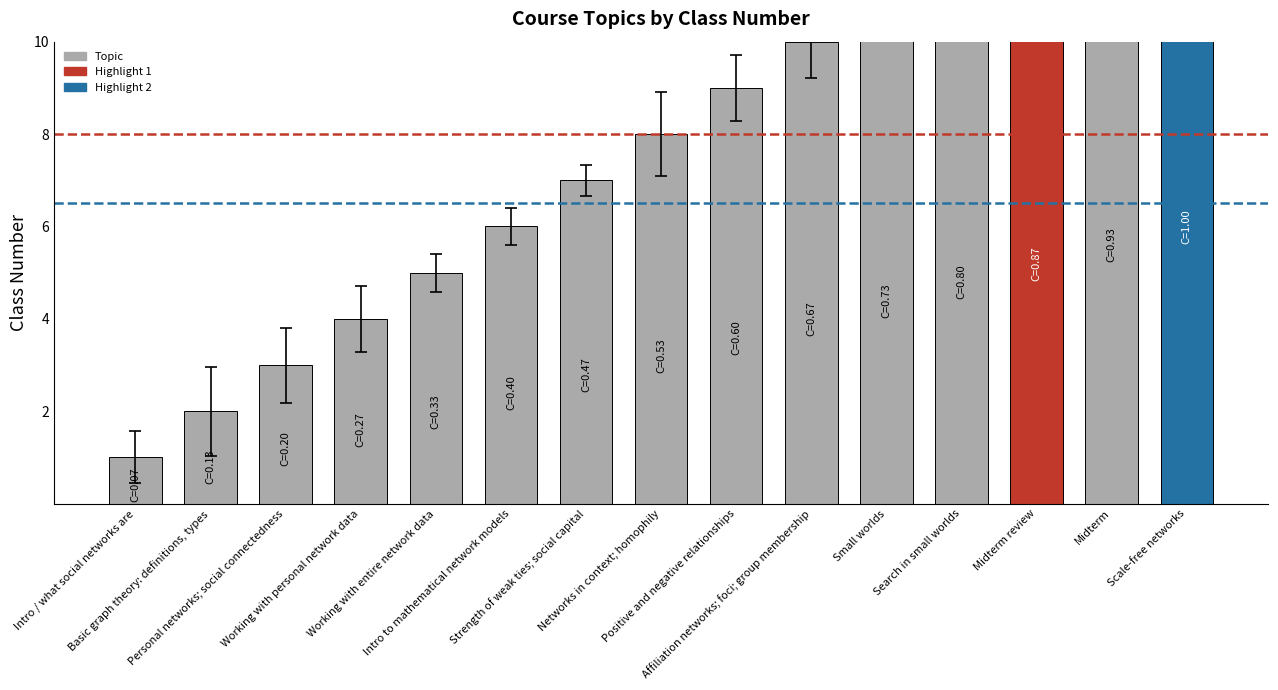

Does the chart contain any negative values?

No